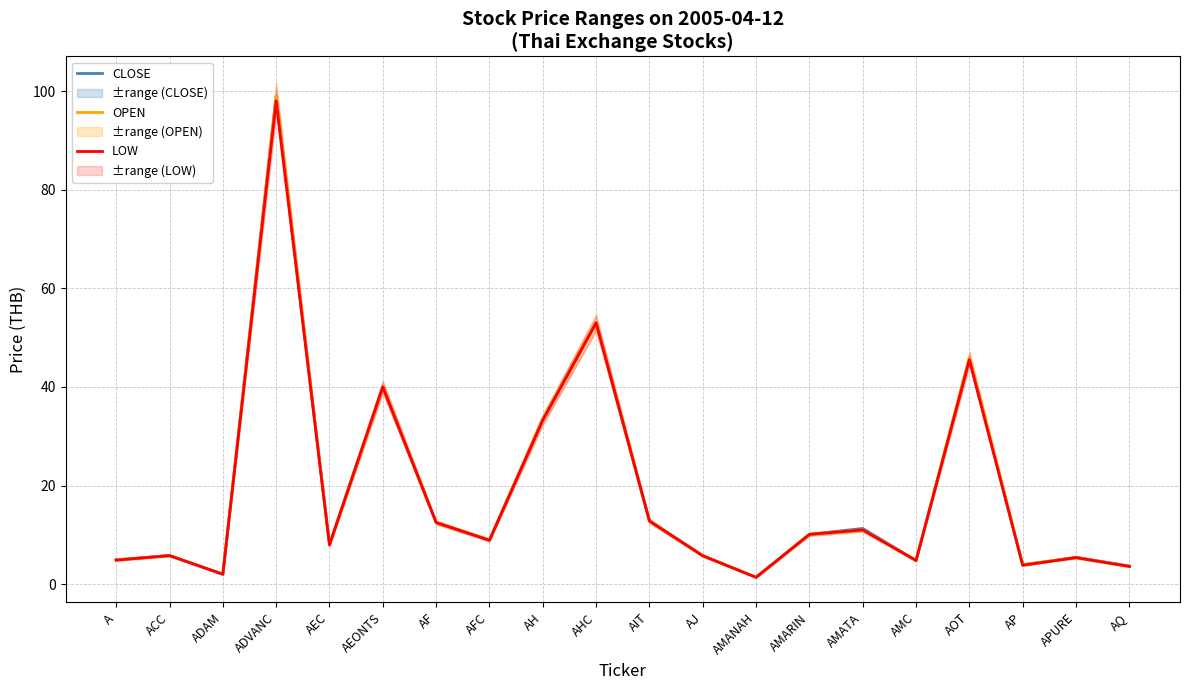

What are all the series names shown in the legend?

CLOSE, OPEN, LOW